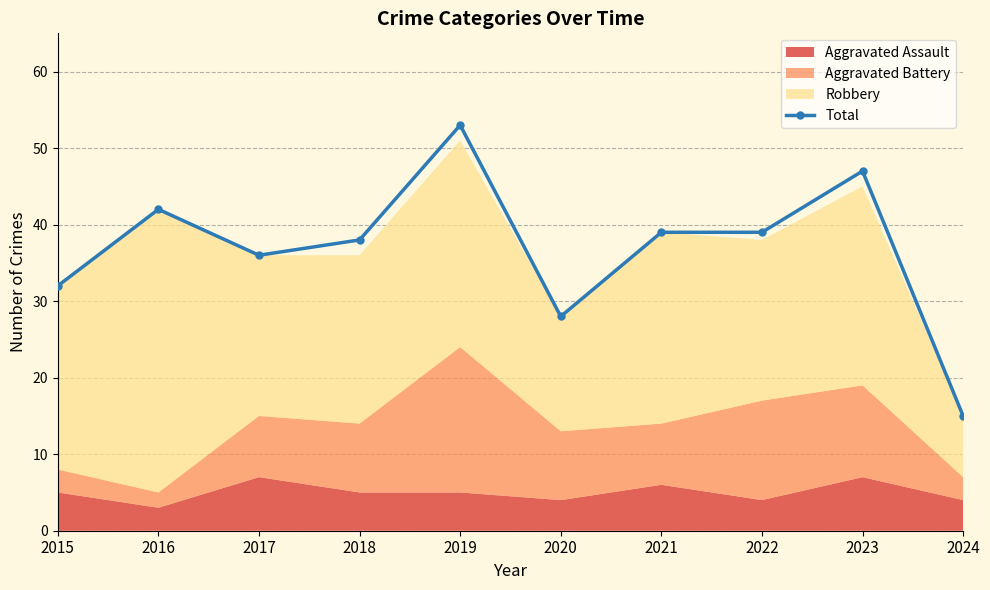

Rank the categories by value from highest to lowest.

2019, 2023, 2016, 2021, 2022, 2018, 2017, 2015, 2020, 2024